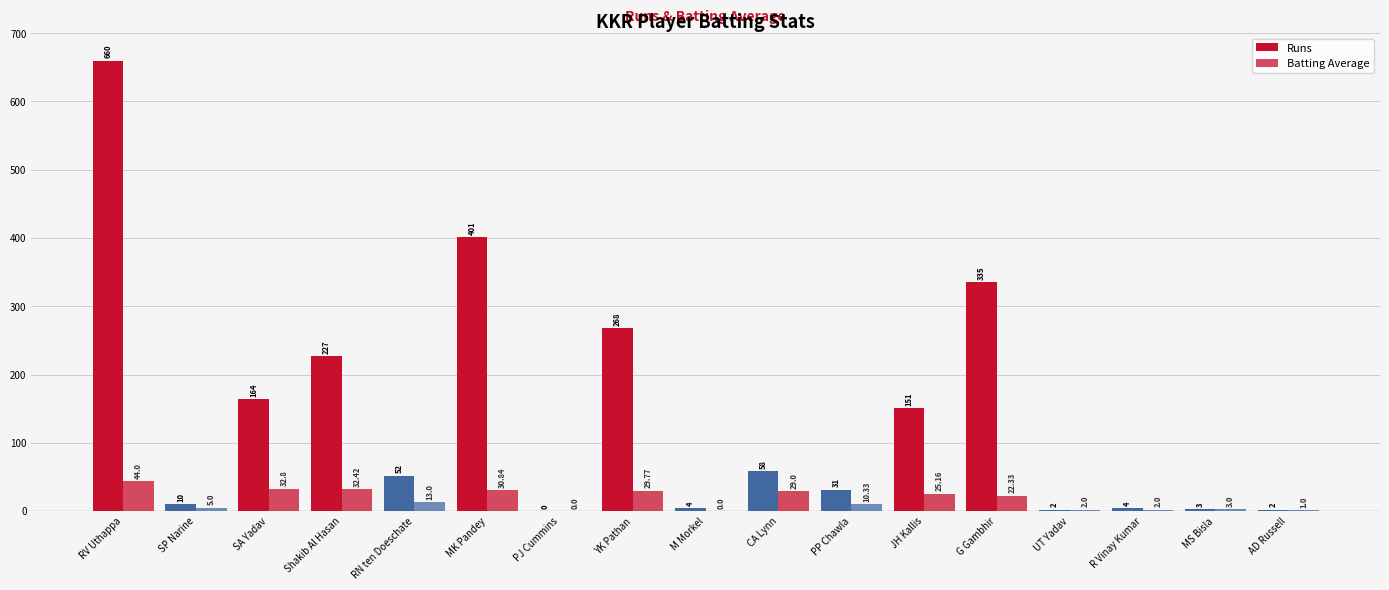

At how many categories does at least one series exceed 164?

5